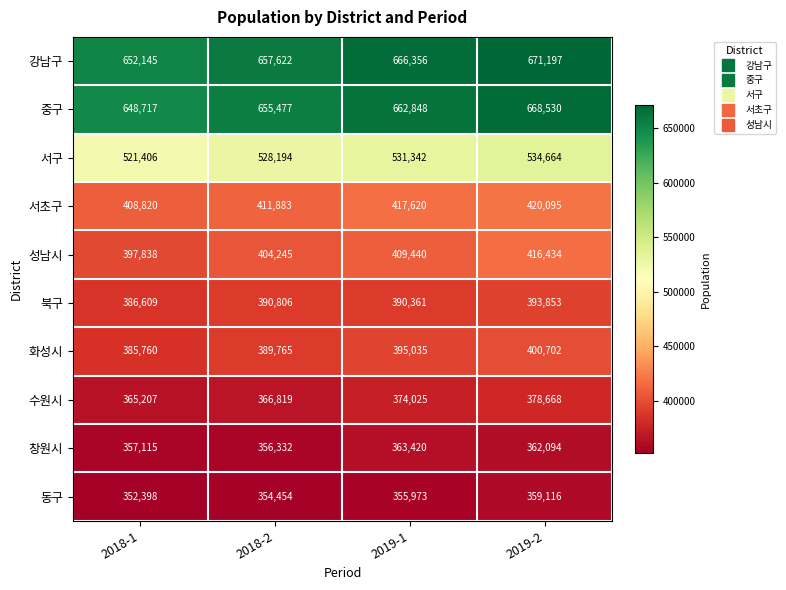

What is the greatest value displayed?

671197